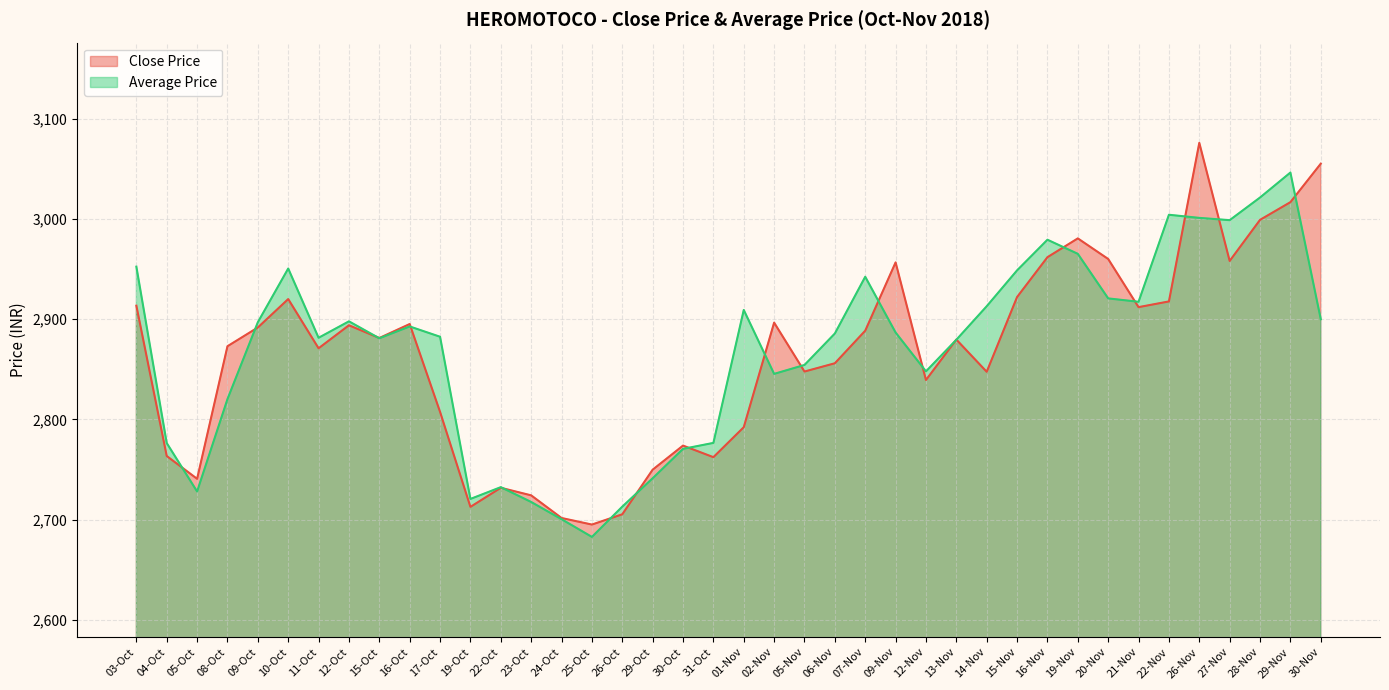

At which category does Average Price reach its first local valley?

05-Oct